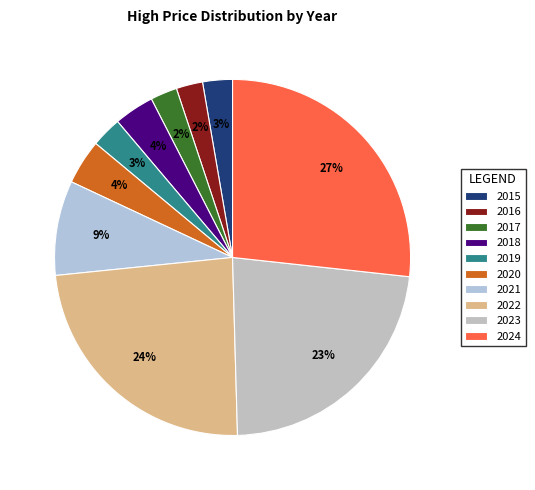

Rank the categories by value from highest to lowest.

2024, 2022, 2023, 2021, 2020, 2018, 2019, 2015, 2017, 2016